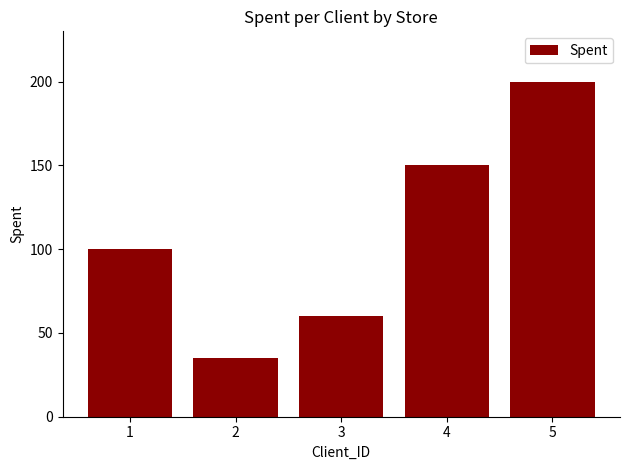

Reading right to left, what are all the values shown in this chart?

200	150	60	35	100